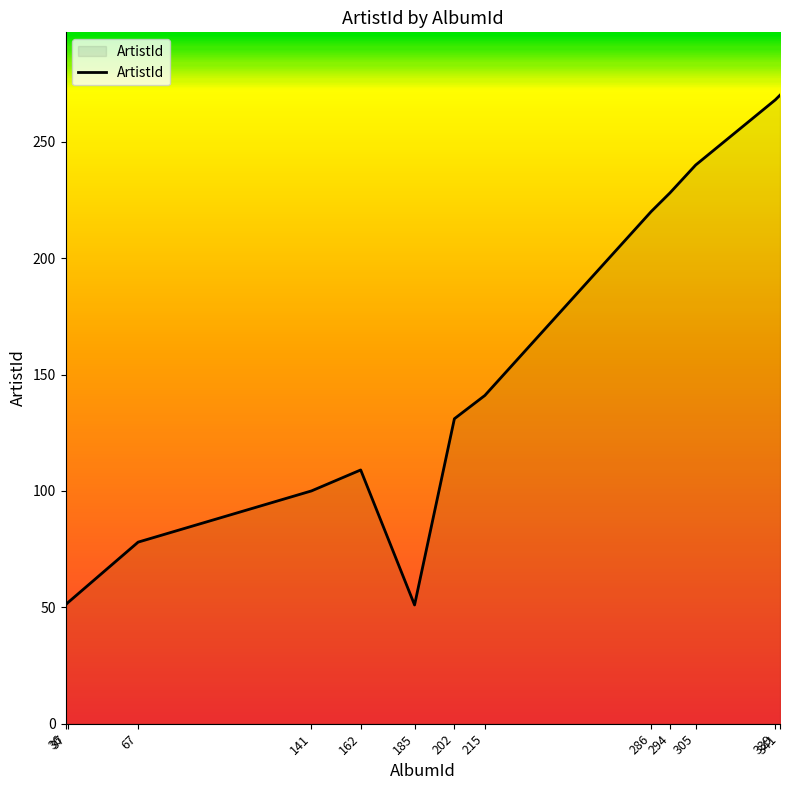

Does the chart display data point markers on the line(s)?

No